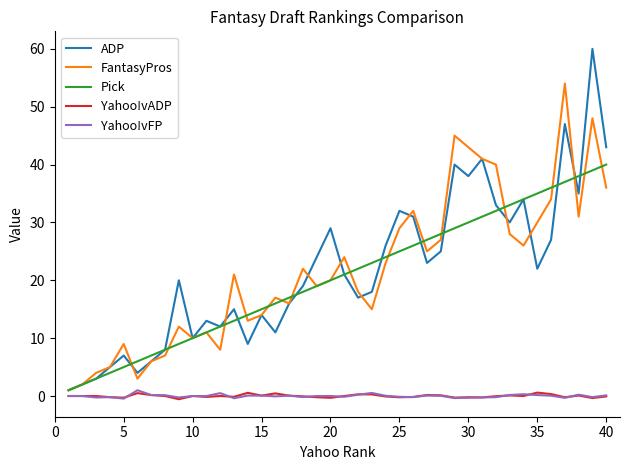

Which series has the largest range (max minus min)?

ADP